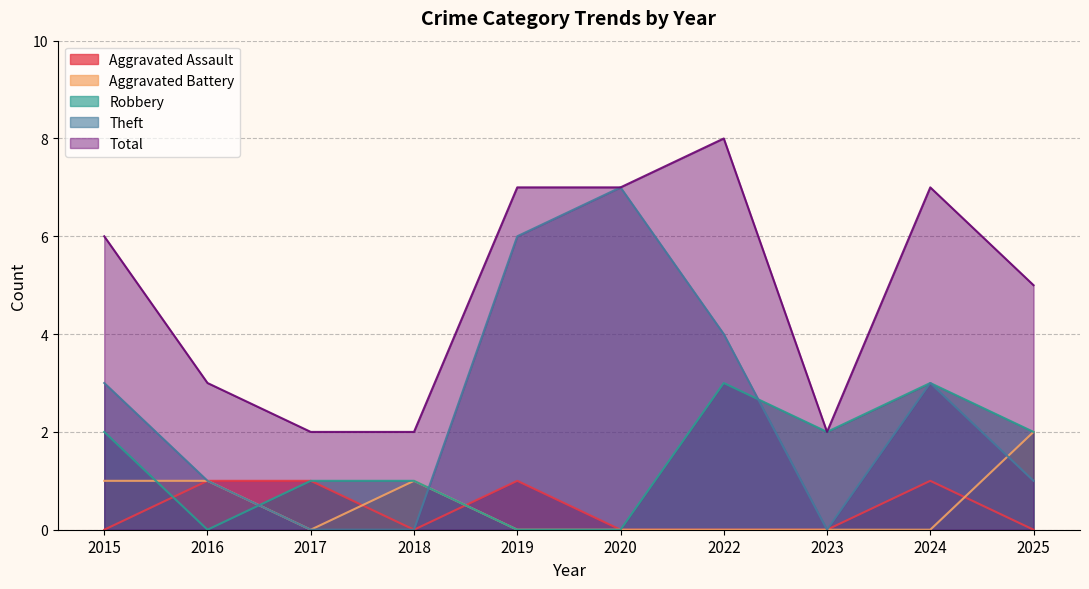

What is the total value across all series at 2015?

12